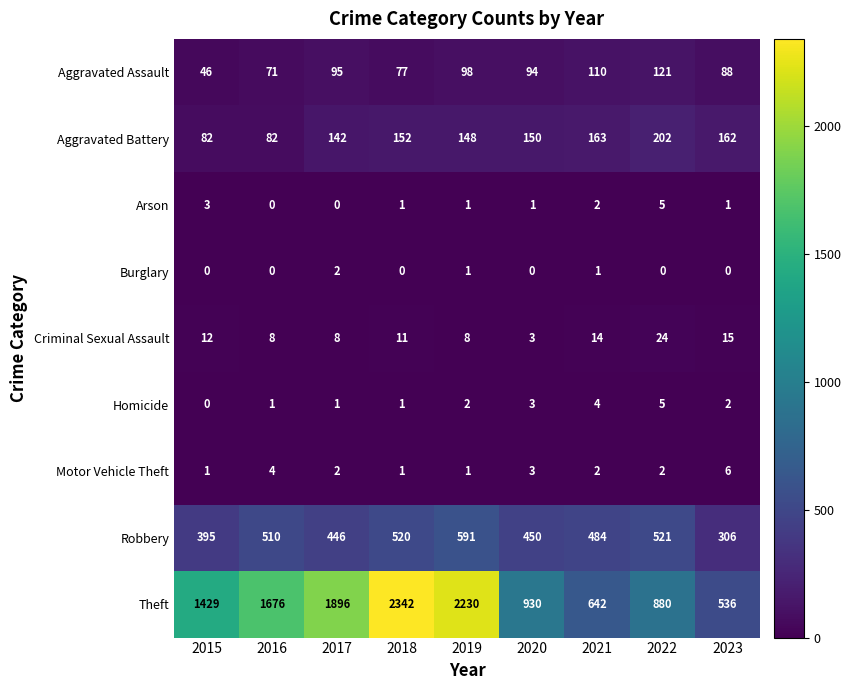

At which label does Criminal Sexual Assault reach its peak?

2022